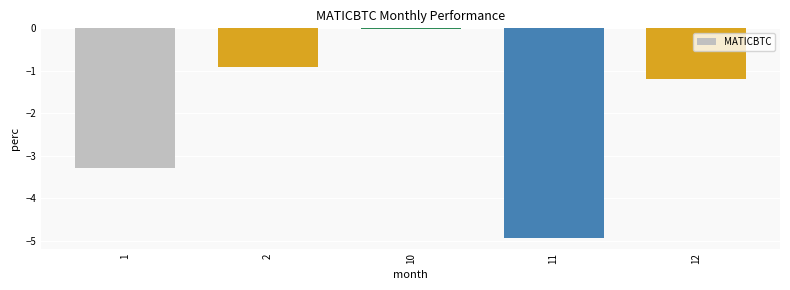

What is the value of the 4th bar from the left?

-4.9